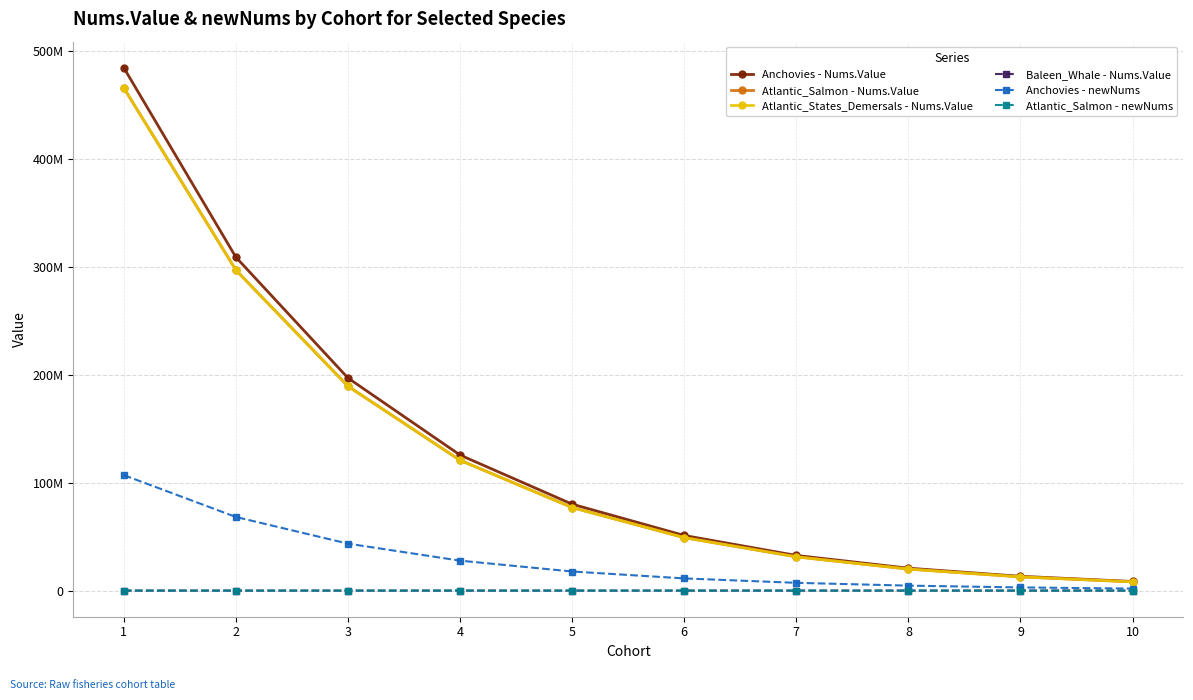

Is it true that Anchovies - Nums.Value equals 8442797.4 at 10?

True